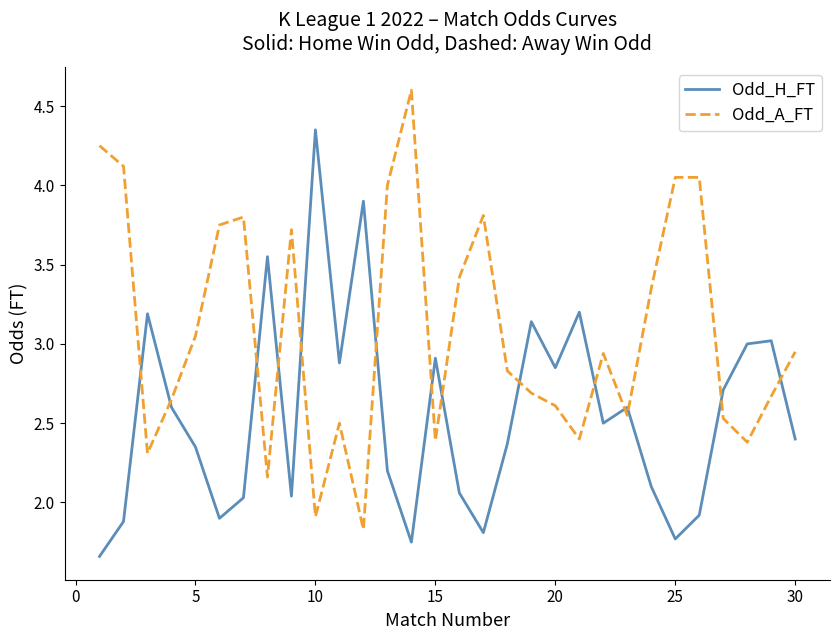

What is the highest value of the Odd_A_FT series?

4.6